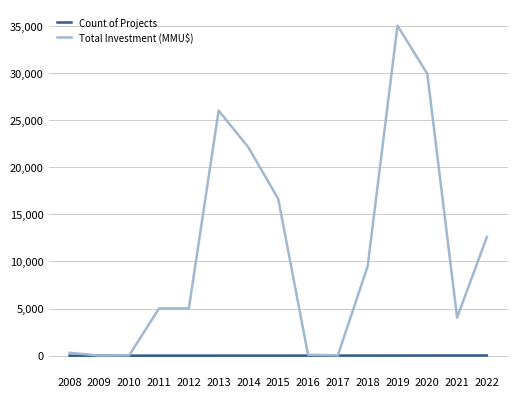

At which label is Total Investment (MMU$) closest to 17505?

2015